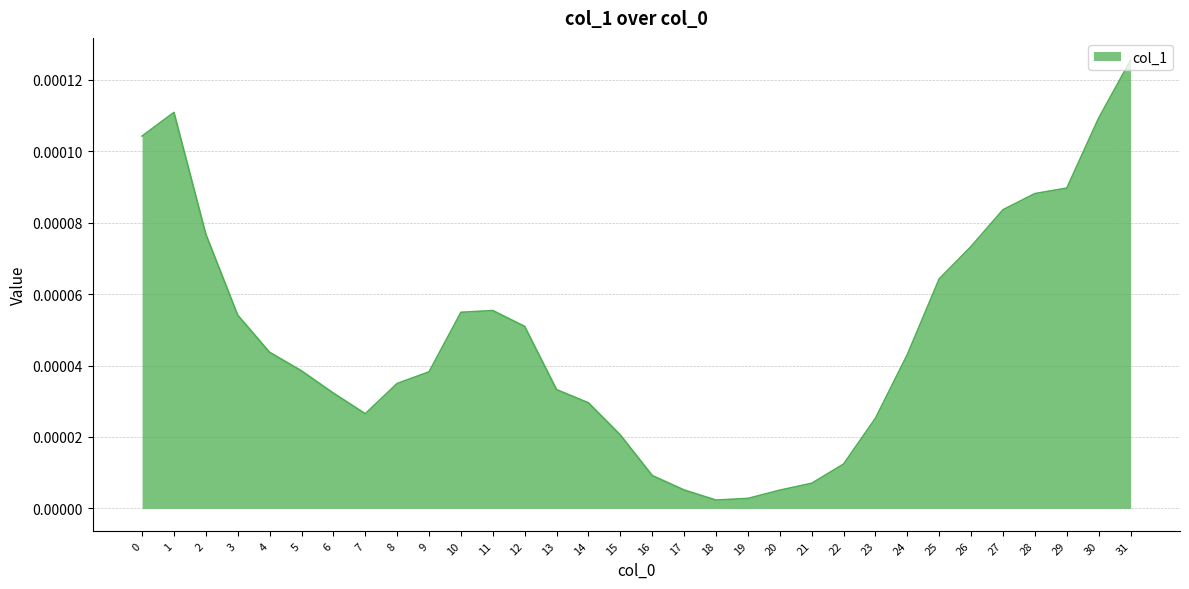

Which category has the highest value across all series?

31